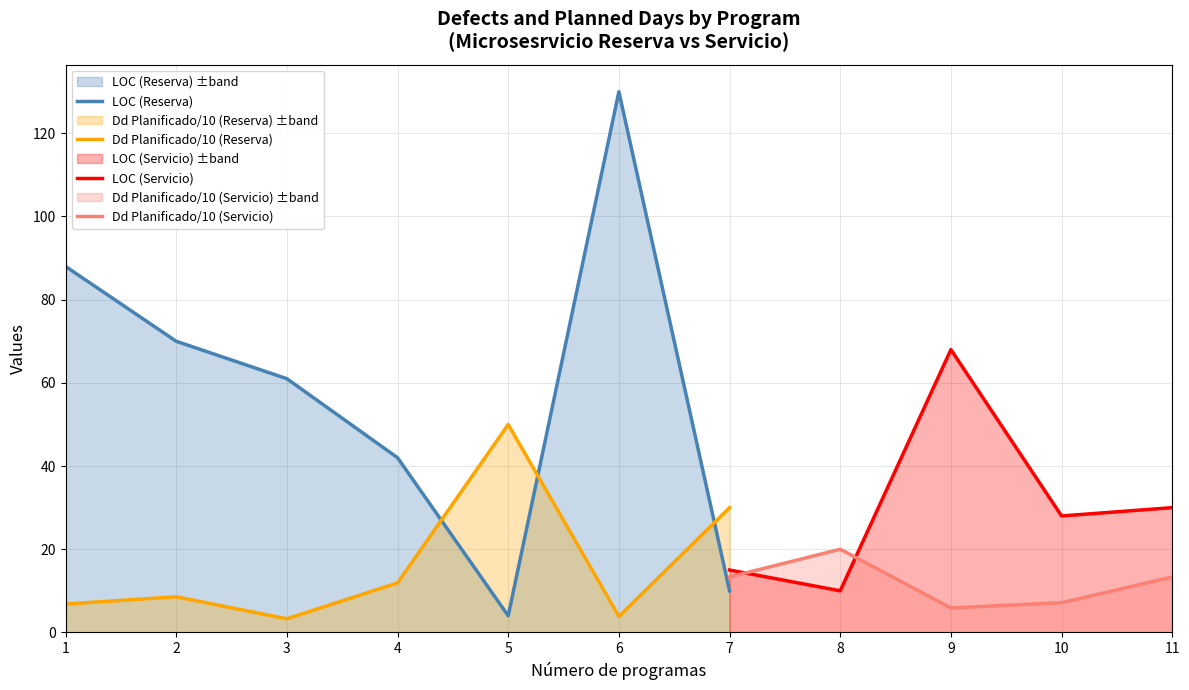

List the labels in order of LOC (Reserva) value, largest first.

6, 1, 2, 3, 4, 7, 5